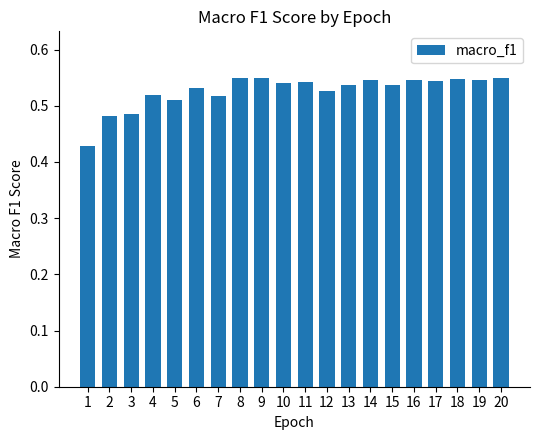

What is the difference between the maximum and minimum values?

0.1